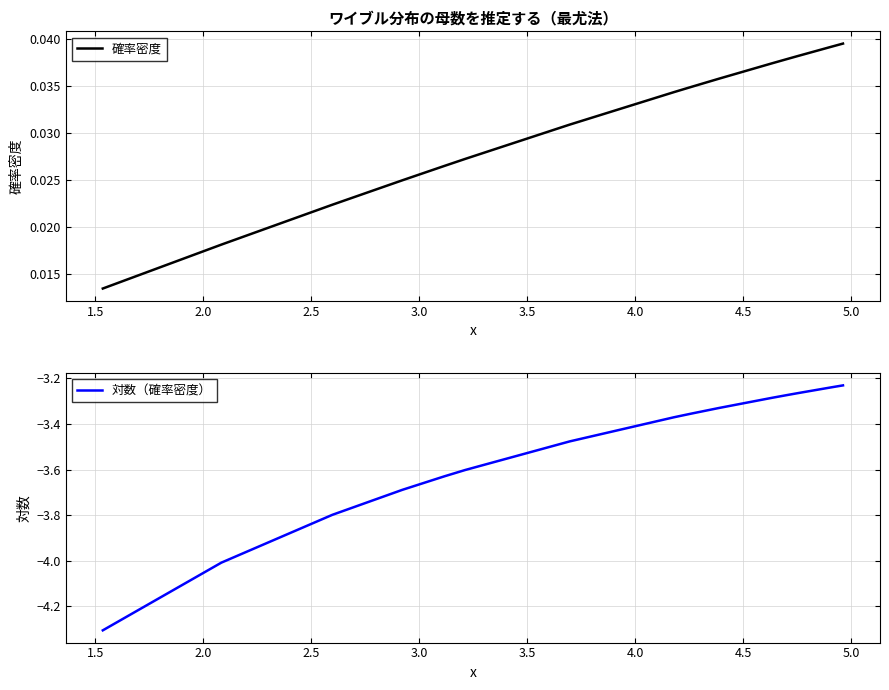

Does the chart have visible grid lines?

Yes